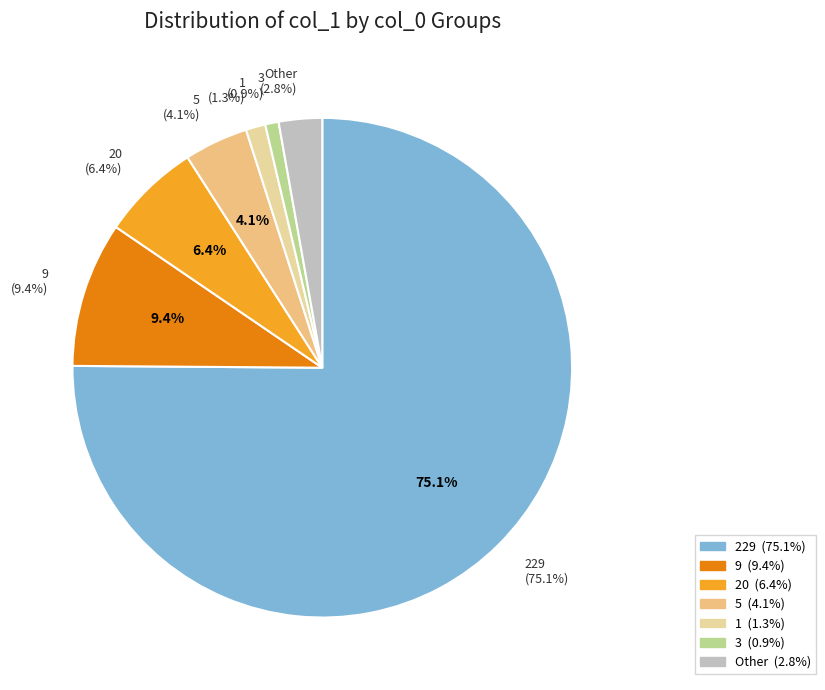

Combined, do 1 and 0 account for over 50%?

No